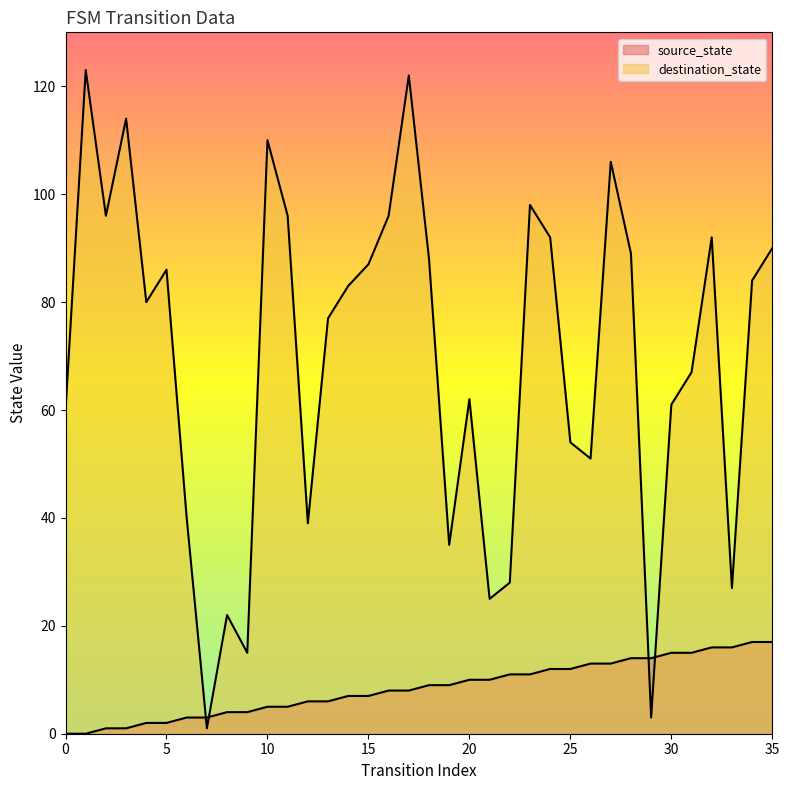

What is the value of the destination_state point at the 22nd from the left?

25